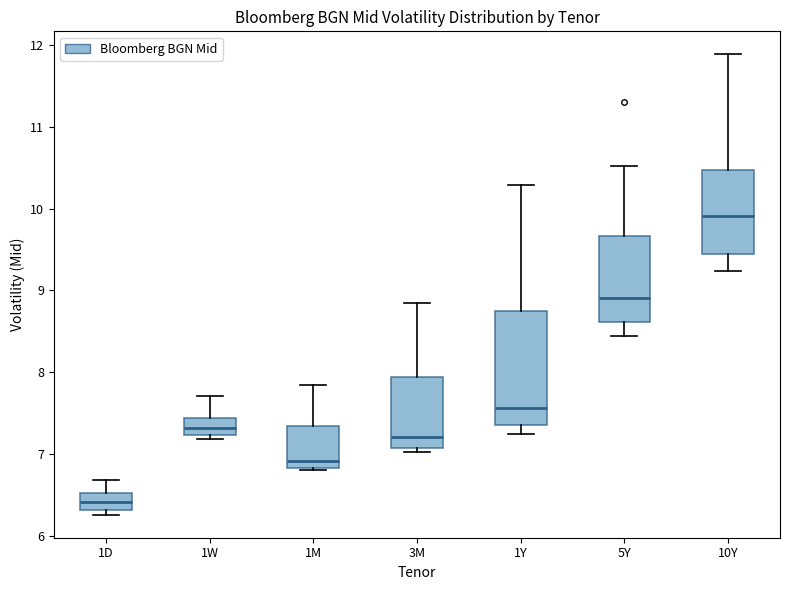

Where does the median line of the box for 1D sit on the y-axis? The values are not printed on the chart, so give them approximately, as read against the axis.

6.4